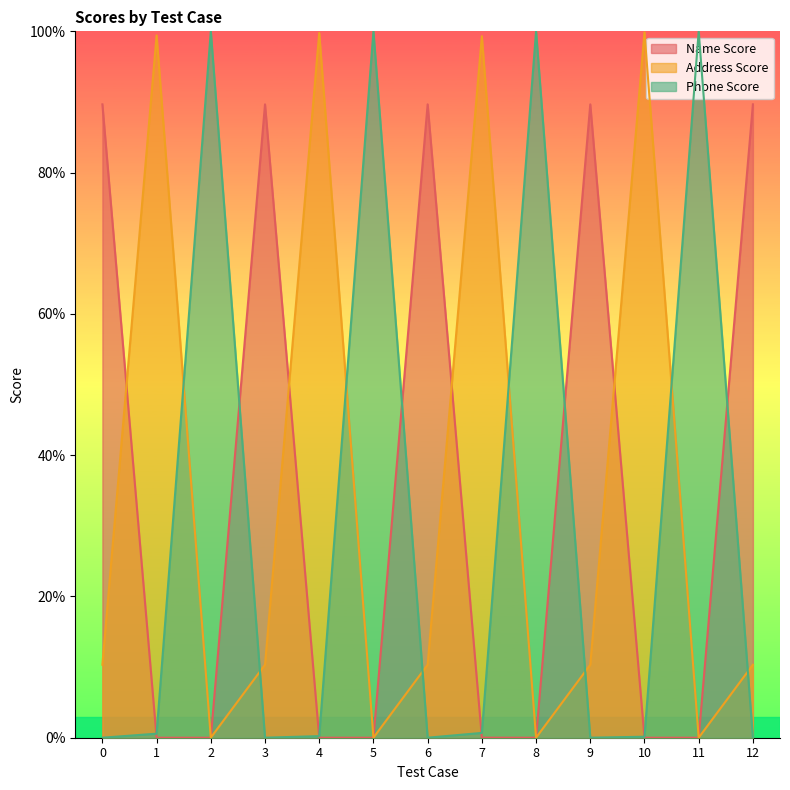

Which category has the lowest value across all series?

5